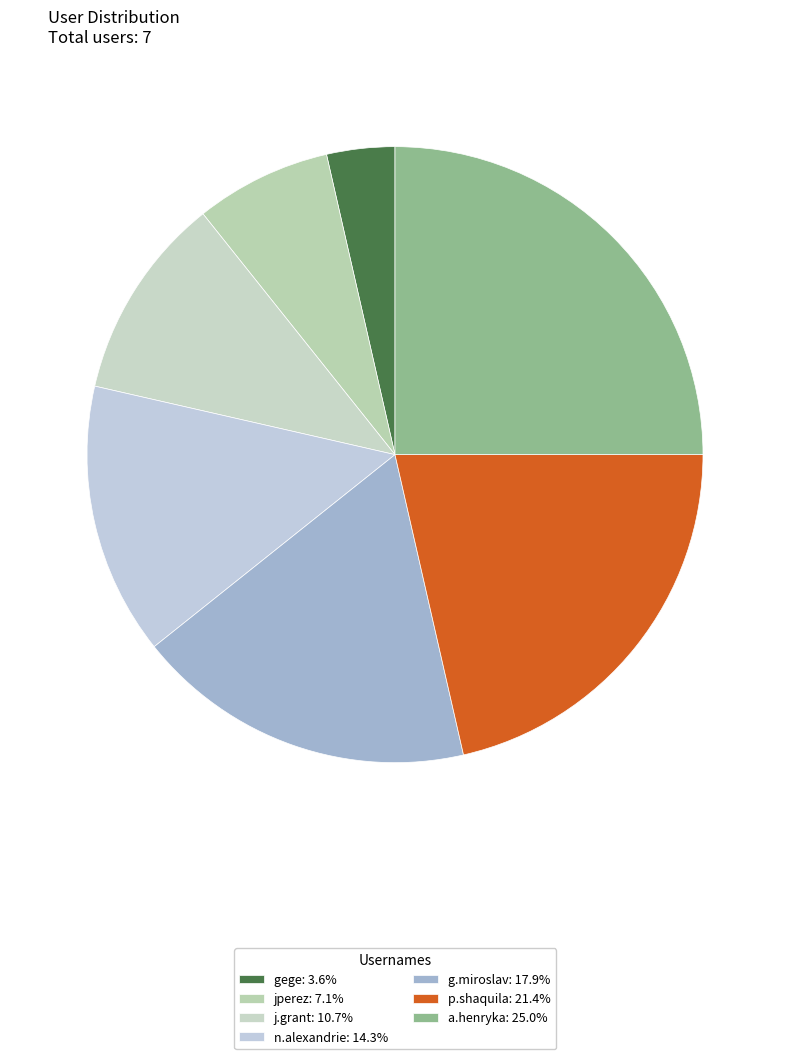

Count the number of slices in the pie.

7